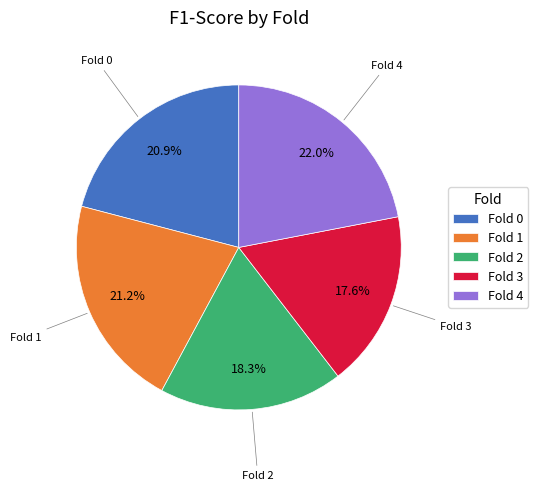

Does any single category account for the majority?

No